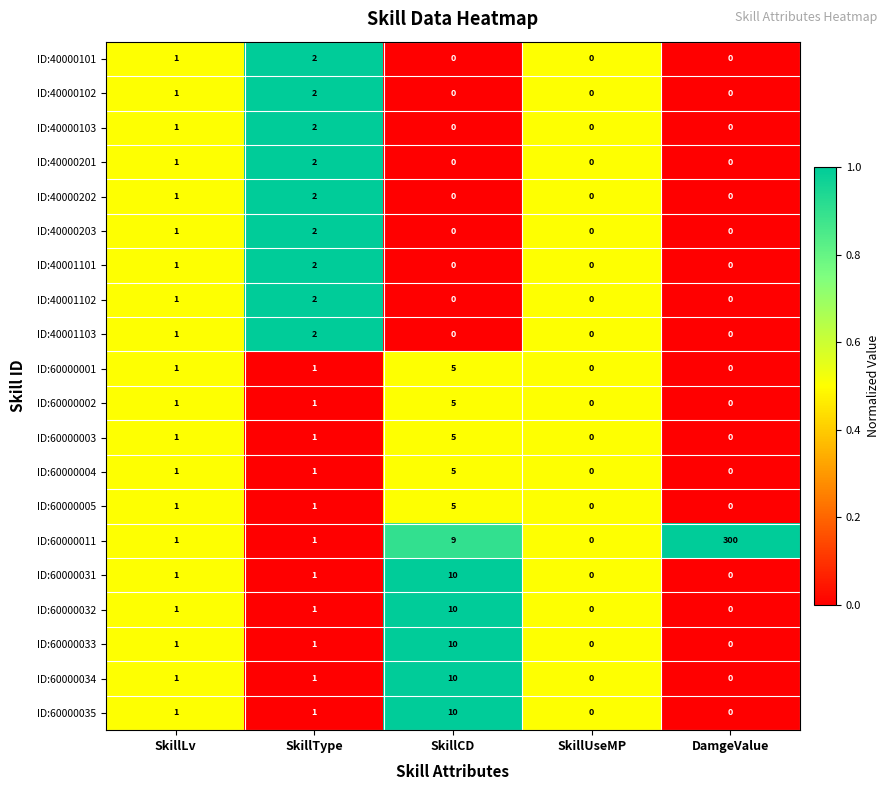

Which series has the largest total across all categories?

ID:60000011